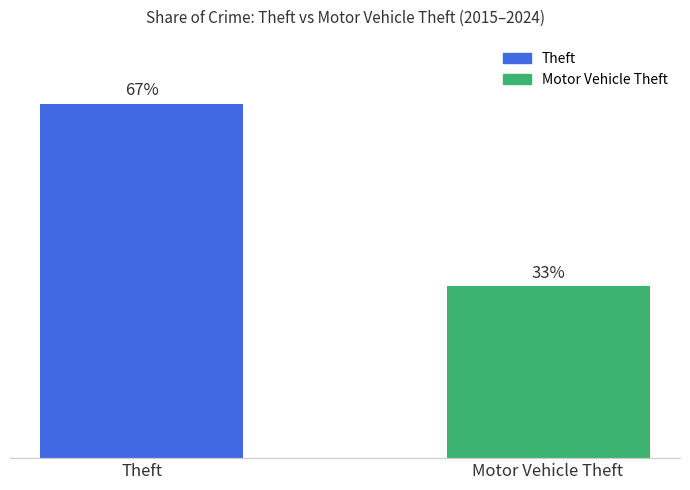

Which category has the lowest value across all series?

Motor Vehicle Theft